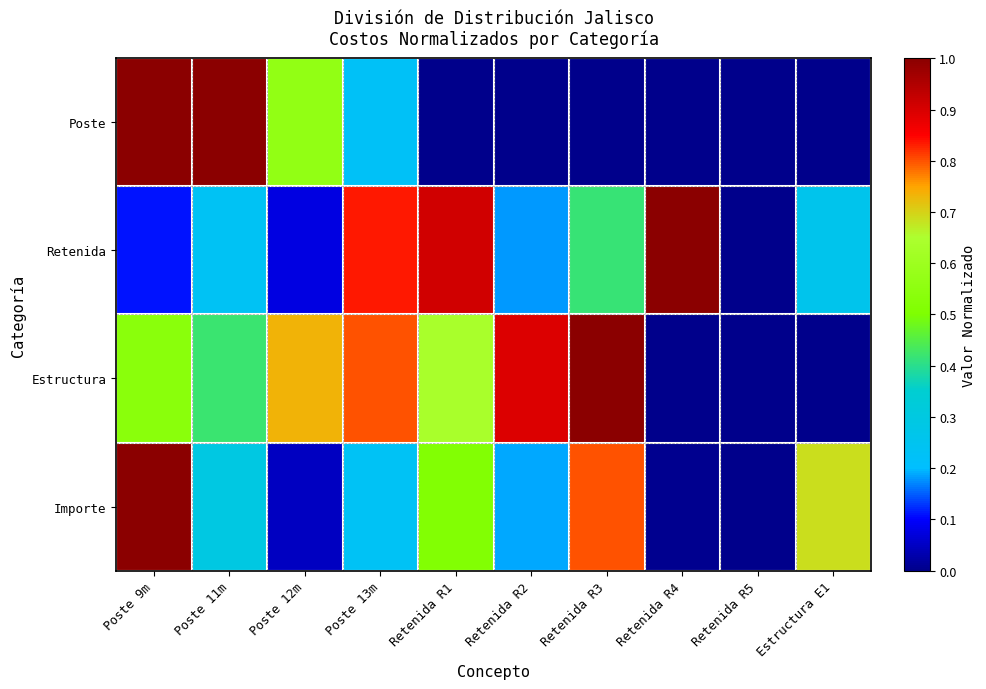

What is the total value across all series at Poste 9m?

2.6